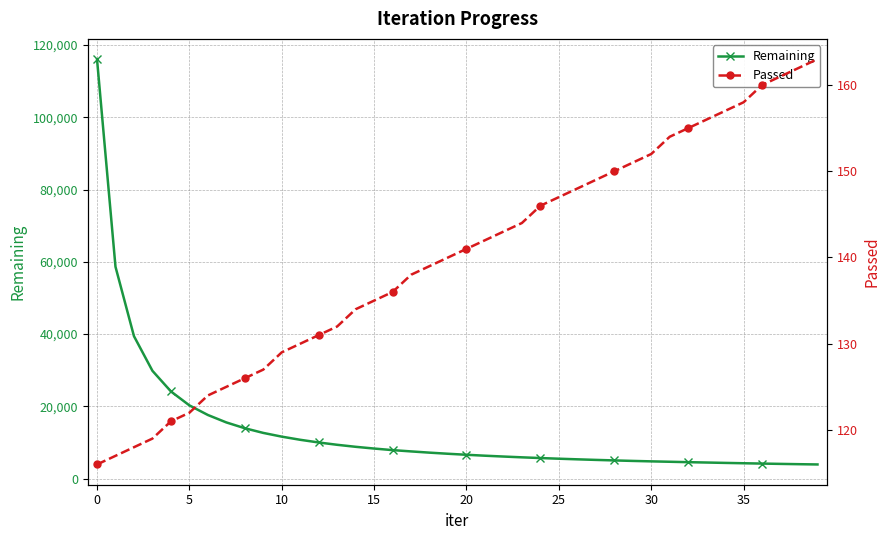

Reading right to left, what are all the values shown in this chart?

Remaining: 3922	3996	4078	4165	4256	4352	4456	4556	4668	4778	4902	5039	5184	5343	5513	5696	5895	6113	6345	6602	6883	7190	7533	7892	8326	8808	9364	10007	10750	11621	12654	13949	15558	17619	20278	24142	29846	39438	58649	116118
Passed: 163	162	161	160	158	157	156	155	154	152	151	150	149	148	147	146	144	143	142	141	140	139	138	136	135	134	132	131	130	129	127	126	125	124	122	121	119	118	117	116